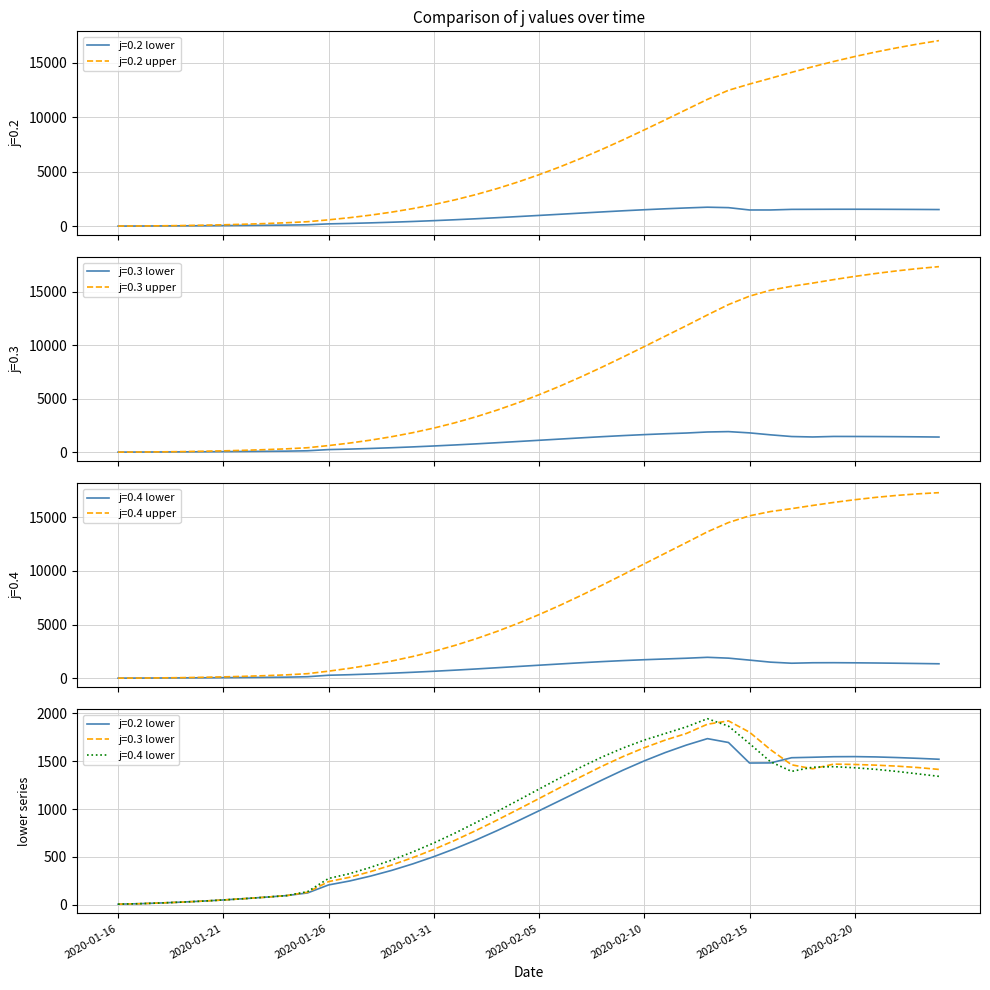

Rank the categories by j=0.2 lower value from highest to lowest.

2020-02-13, 2020-02-14, 2020-02-12, 2020-02-11, 2020-02-20, 2020-02-19, 2020-02-21, 2020-02-18, 2020-02-22, 2020-02-17, 2020-02-23, 2020-02-24, 2020-02-10, 2020-02-16, 2020-02-15, 2020-02-09, 2020-02-08, 2020-02-07, 2020-02-06, 2020-02-05, 2020-02-04, 2020-02-03, 2020-02-02, 2020-02-01, 2020-01-31, 2020-01-30, 2020-01-29, 2020-01-28, 2020-01-27, 2020-01-26, 2020-01-25, 2020-01-24, 2020-01-23, 2020-01-22, 2020-01-21, 2020-01-20, 2020-01-19, 2020-01-18, 2020-01-17, 2020-01-16